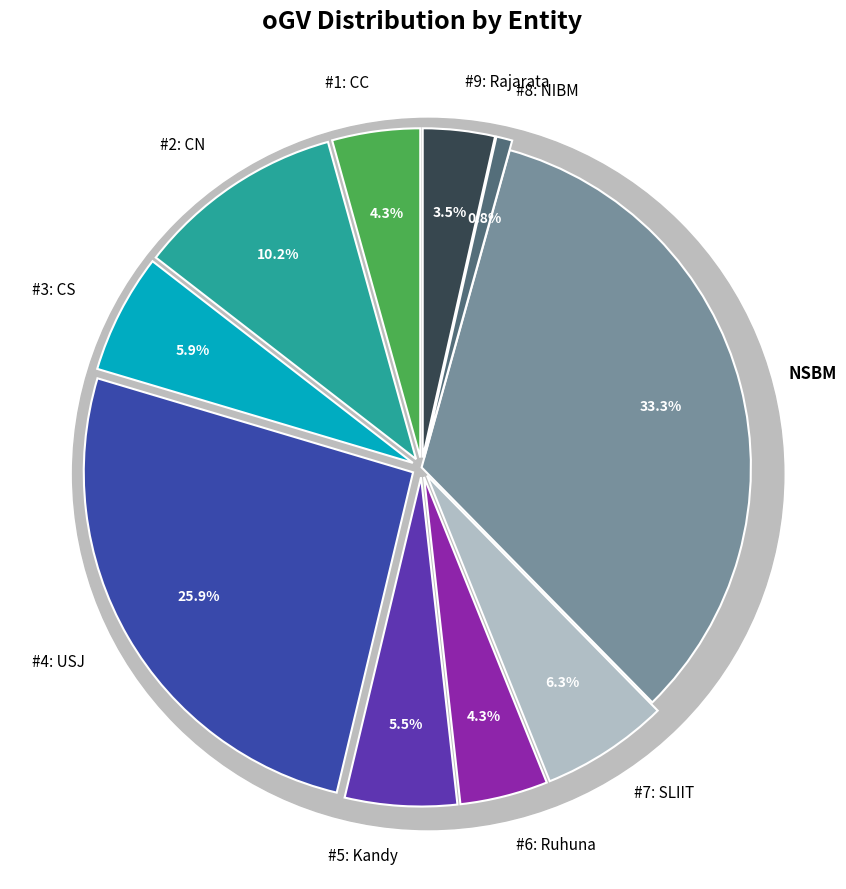

What is the change in value from CC to NIBM?

-9